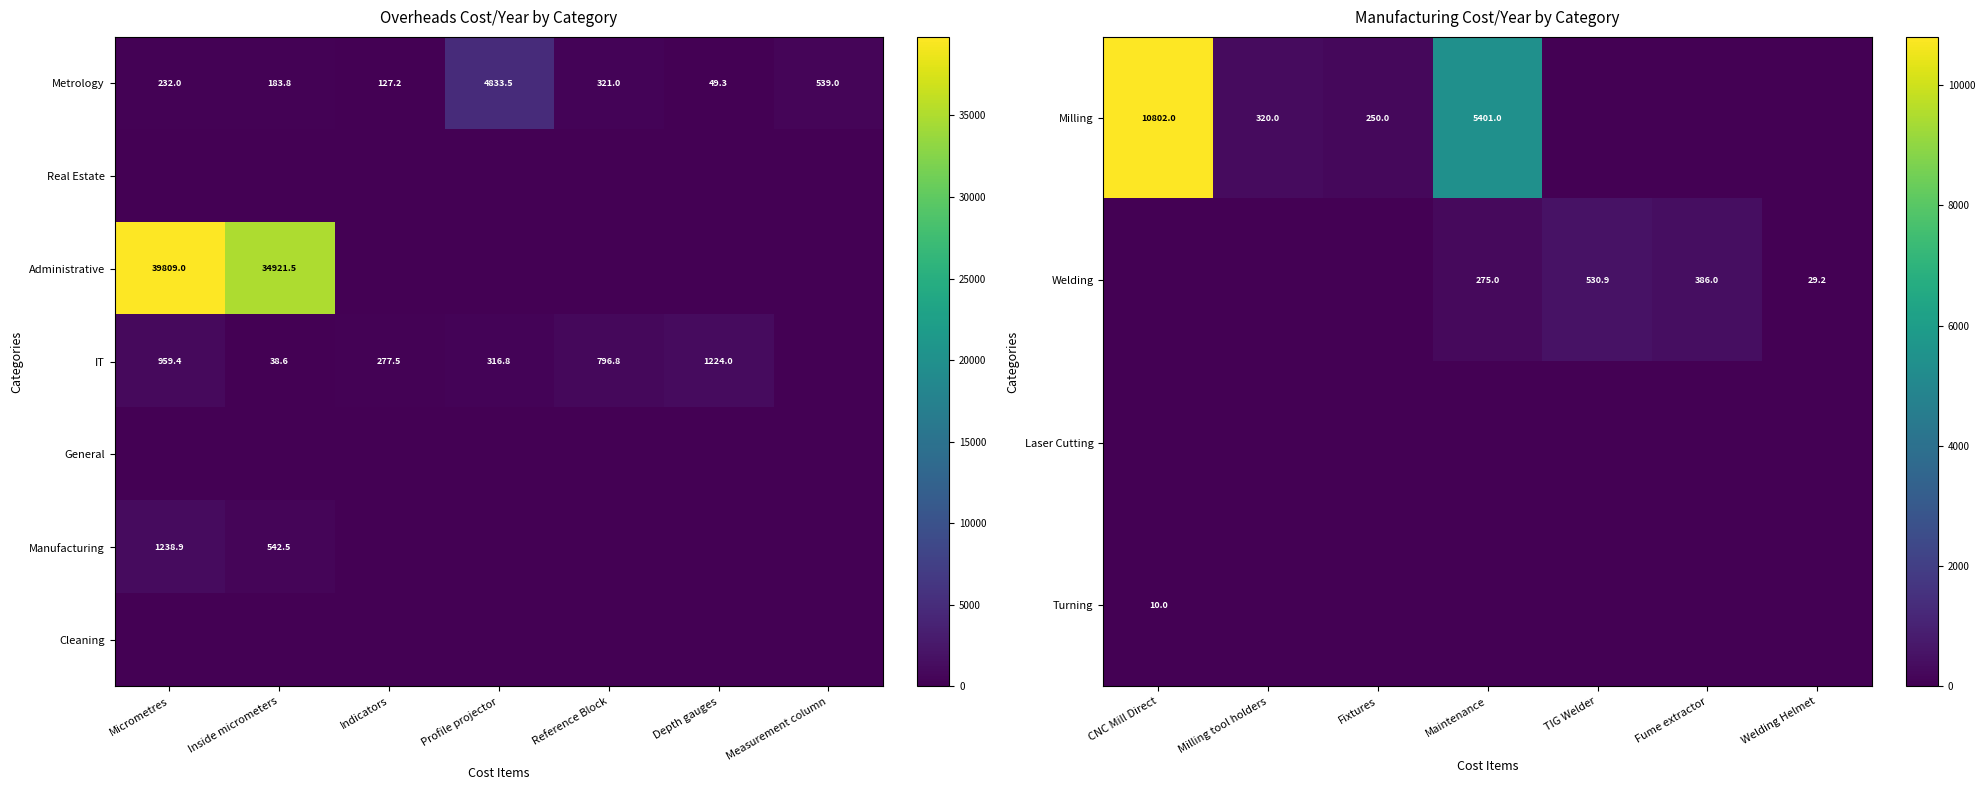

Is it true that Milling equals 16198.1 at CNC Mill Direct?

False